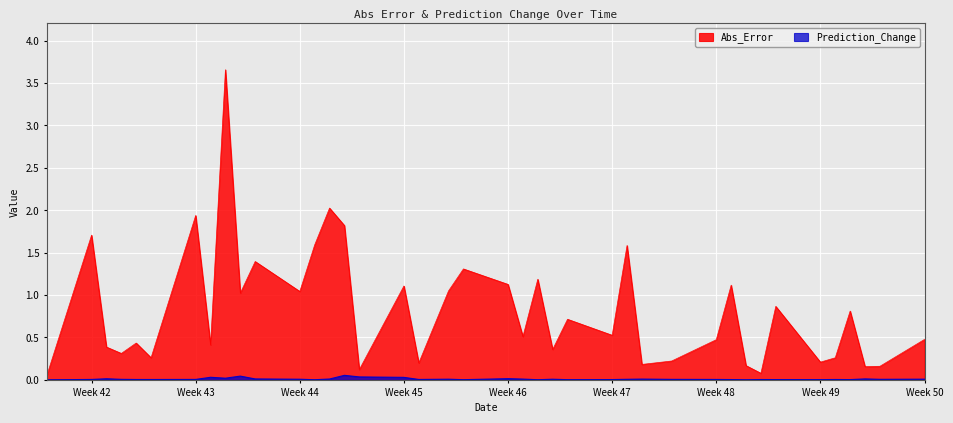

What is the difference between the maximum and minimum values in the Abs_Error series?

3.6